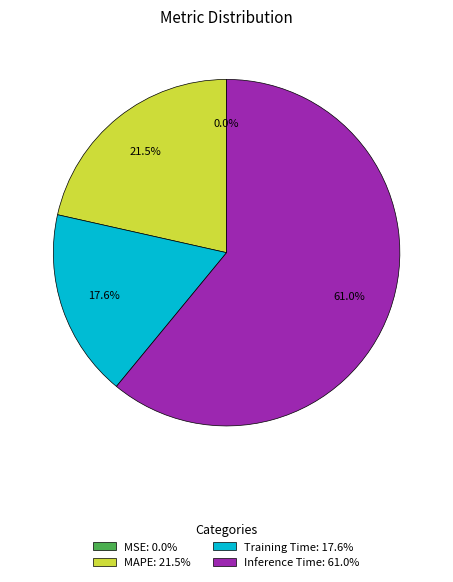

Between Inference Time: 61.0% and Training Time: 17.6%, which is larger?

Inference Time: 61.0%